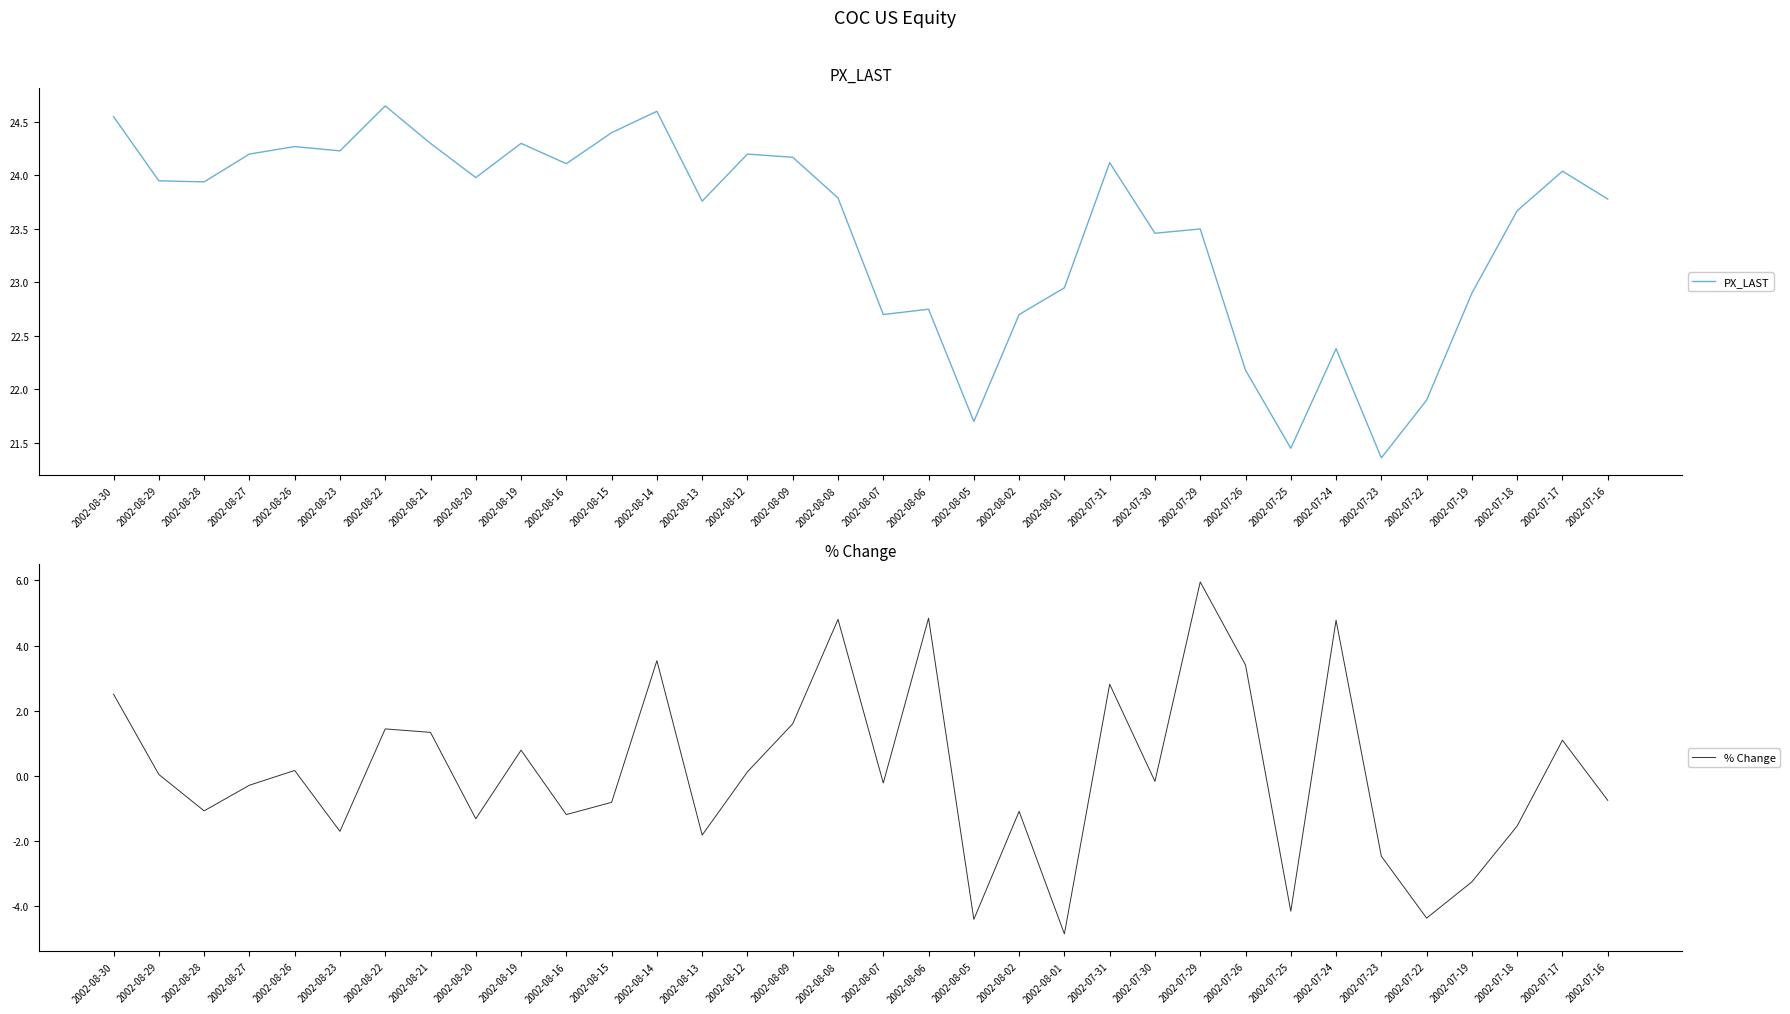

Reading right to left, extract all data points from this chart.

PX_LAST: 23.8	24.0	23.7	22.9	21.9	21.4	22.4	21.4	22.2	23.5	23.5	24.1	22.9	22.7	21.7	22.8	22.7	23.8	24.2	24.2	23.8	24.6	24.4	24.1	24.3	24.0	24.3	24.6	24.2	24.3	24.2	23.9	23.9	24.6
% Change: -0.8	1.1	-1.5	-3.3	-4.4	-2.5	4.8	-4.2	3.4	6.0	-0.2	2.8	-4.9	-1.1	-4.4	4.8	-0.2	4.8	1.6	0.1	-1.8	3.5	-0.8	-1.2	0.8	-1.3	1.3	1.4	-1.7	0.2	-0.3	-1.1	0.0	2.5